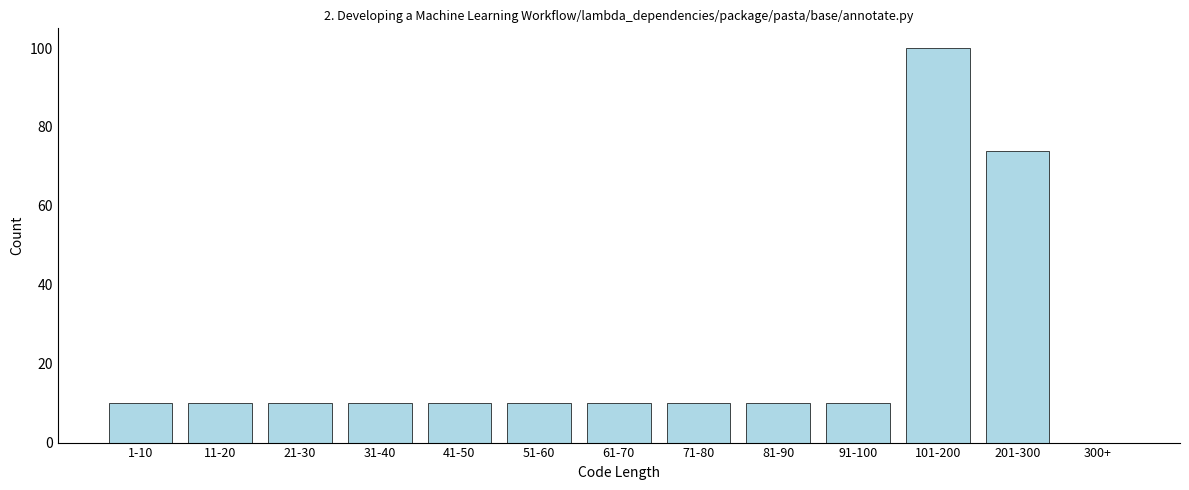

Reading left to right, transcribe all the data shown in this chart.

1-10=10	11-20=10	21-30=10	31-40=10	41-50=10	51-60=10	61-70=10	71-80=10	81-90=10	91-100=10	101-200=100	201-300=74	300+=0